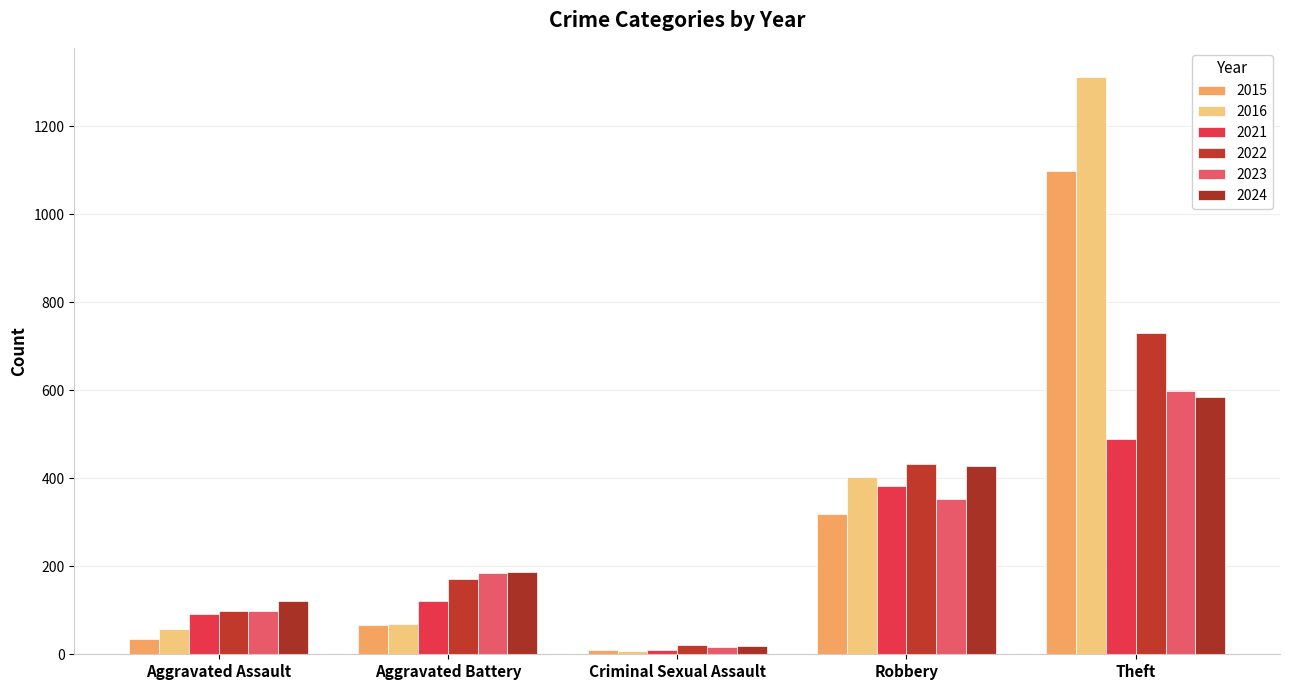

What is the average value of the 2022 series?

291